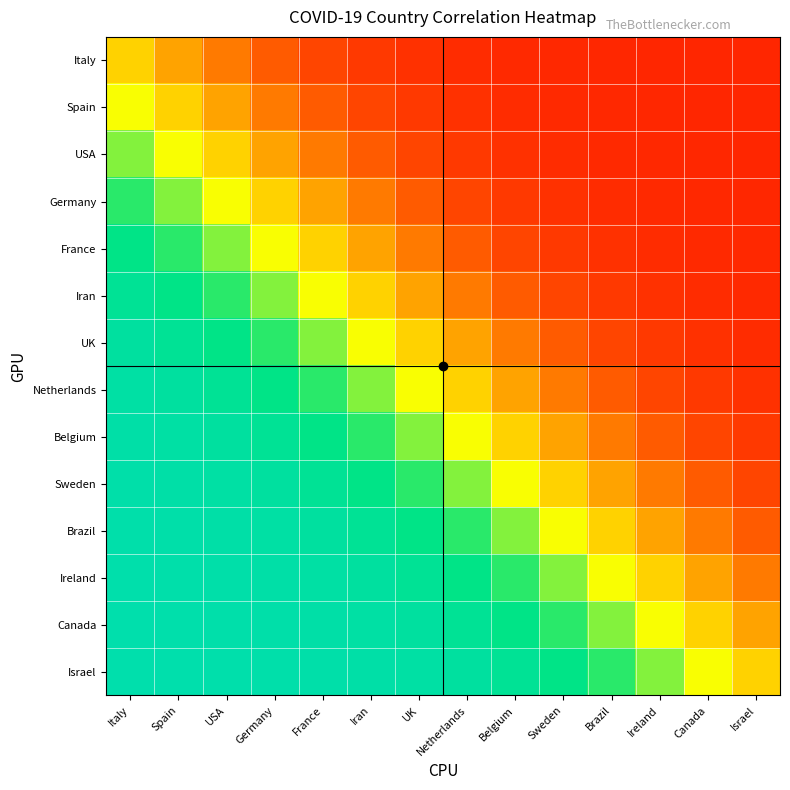

List the series in order of their peak value, highest first.

Israel, Canada, Ireland, Brazil, Sweden, Belgium, Netherlands, UK, Iran, France, Germany, USA, Spain, Italy